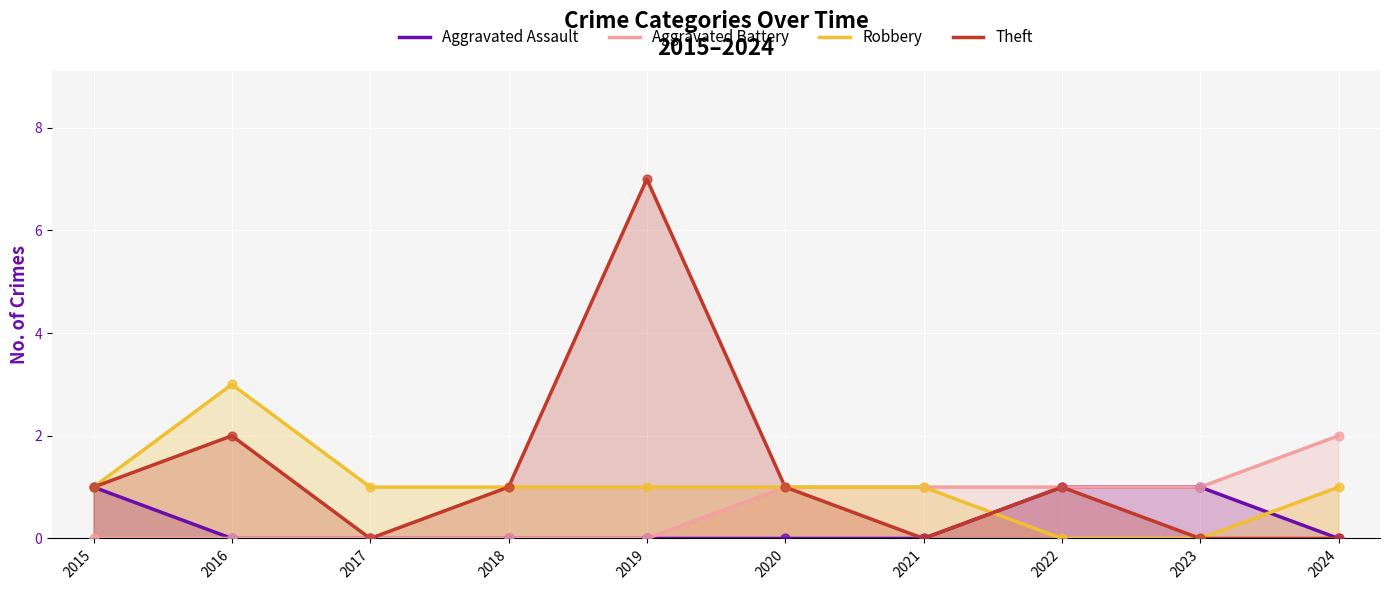

What are all the series names shown in the legend?

Aggravated Assault, Aggravated Battery, Robbery, Theft